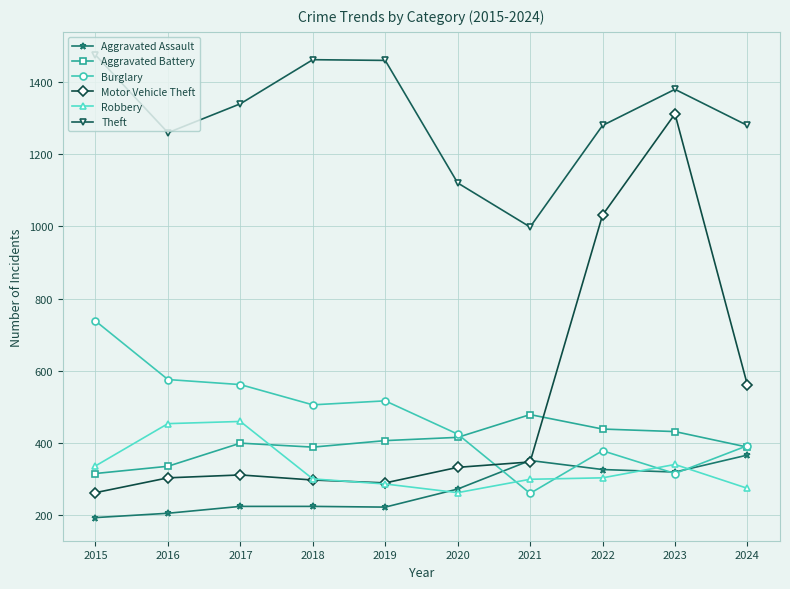

At 2022, list the series in order from smallest to largest.

Robbery, Aggravated Assault, Burglary, Aggravated Battery, Motor Vehicle Theft, Theft